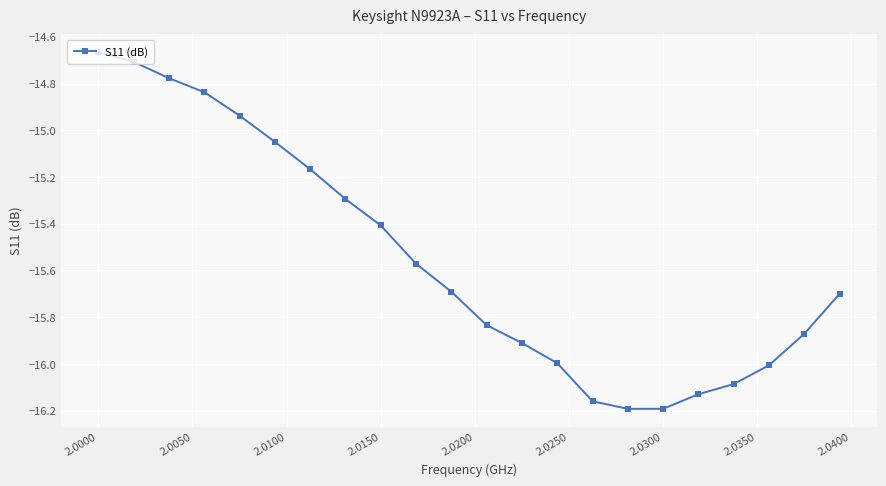

What is the sum of all values?

-342.2